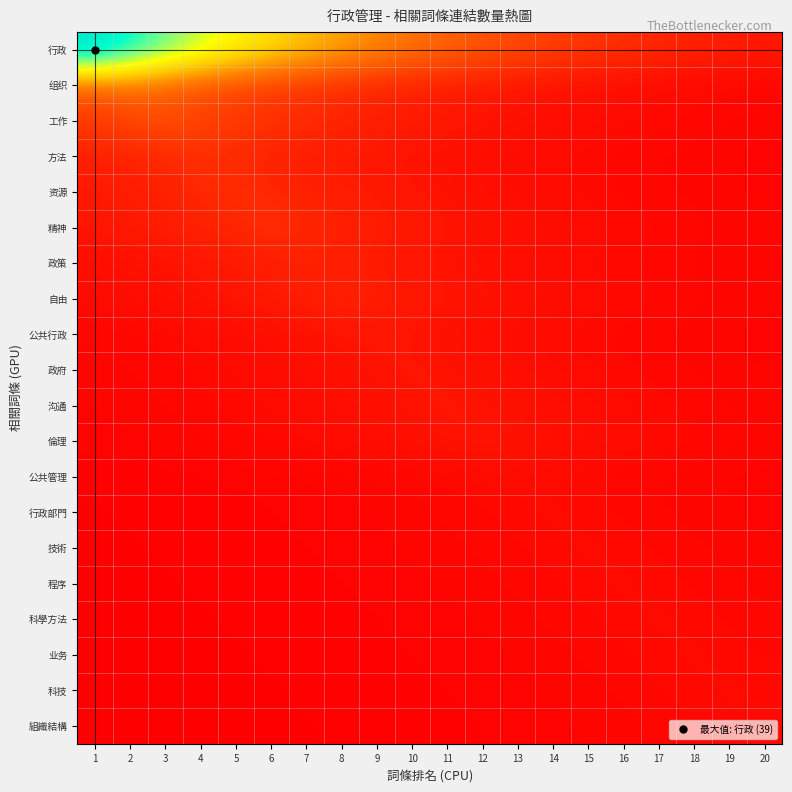

What is the total value across all series at 13?

26.6